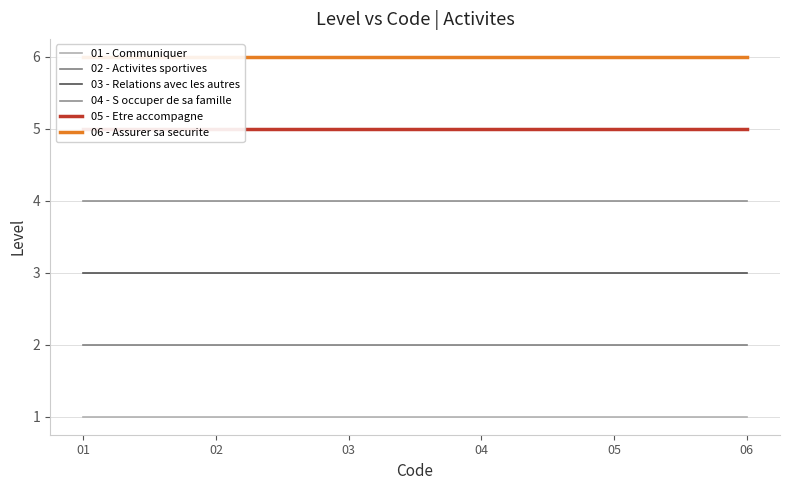

True or false: 06 - Assurer sa securite and 05 - Etre accompagne cross at least once.

False